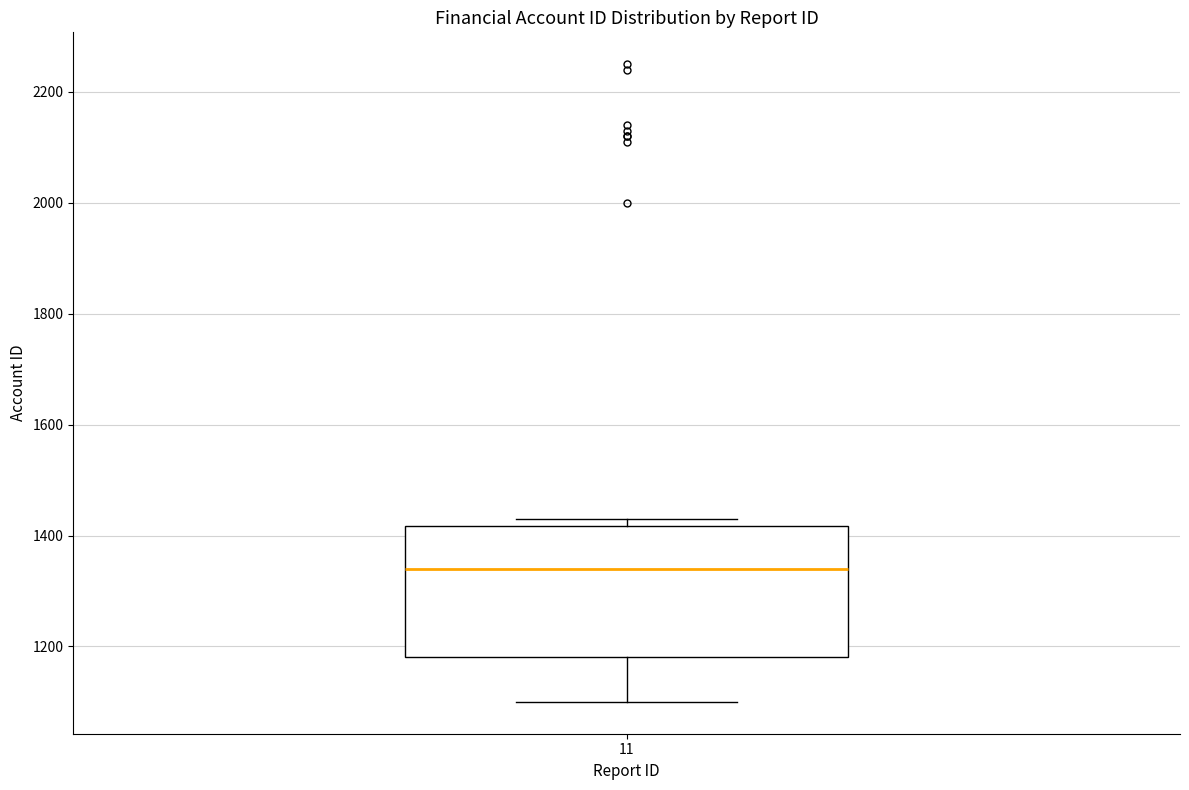

Transcribe this box plot: give where the median line is, the range the box spans, and where the two whiskers end, as read against the y-axis. The values are not printed on the chart, so give them approximately, as read against the axis.

median 1340, box 1180 to 1420, whiskers 1100 to 1440